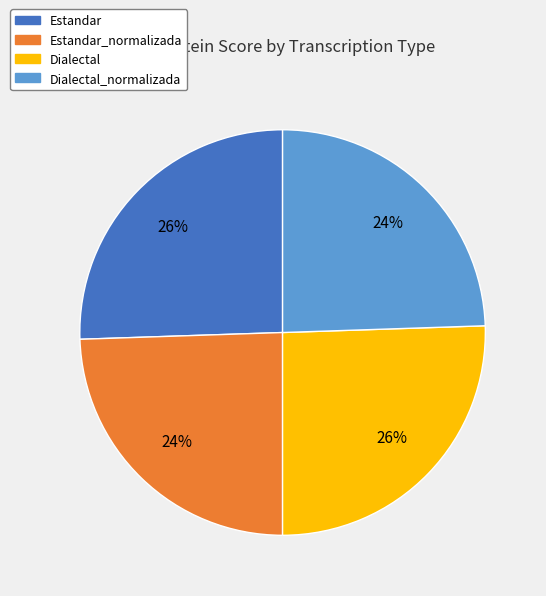

To the nearest percent, what is the average slice percentage?

25%